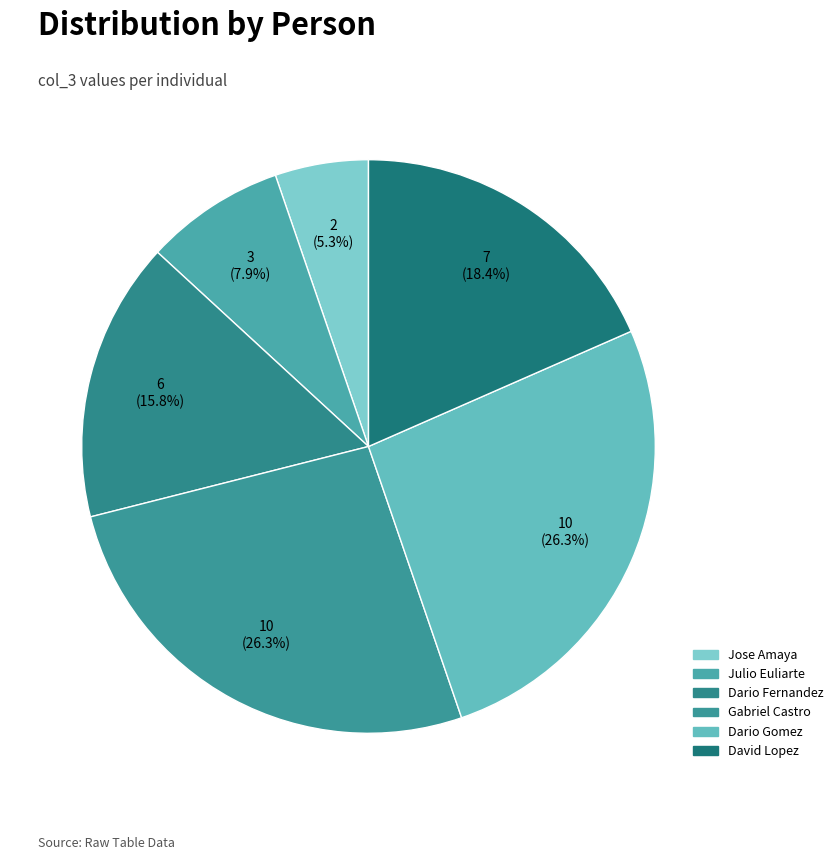

Is there a majority slice in this chart?

No